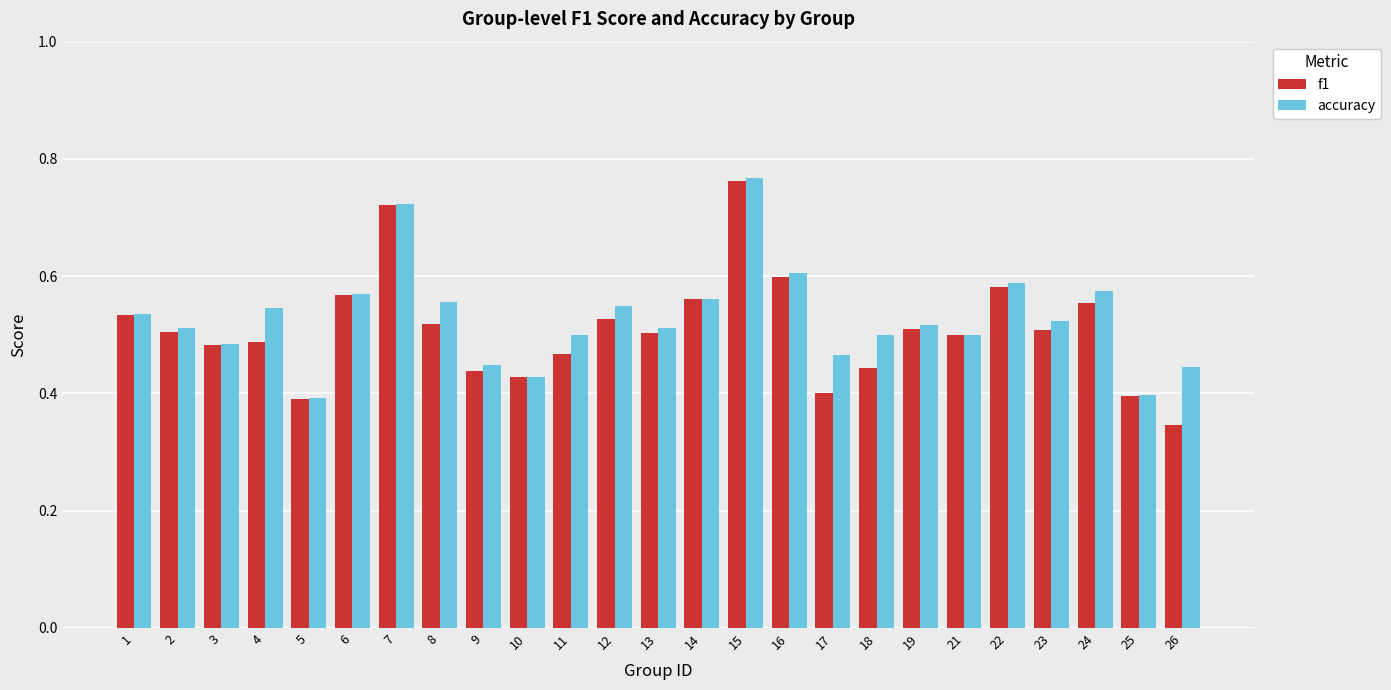

At which label is f1 closest to 0?

26